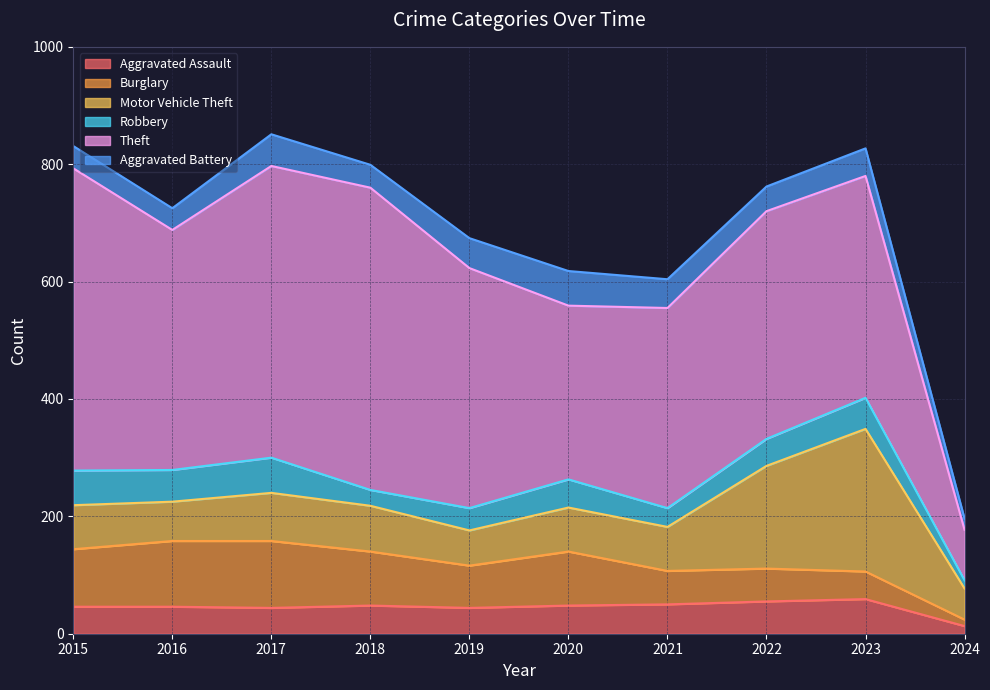

Rank the categories by Motor Vehicle Theft value from highest to lowest.

2023, 2022, 2017, 2018, 2015, 2020, 2021, 2016, 2019, 2024